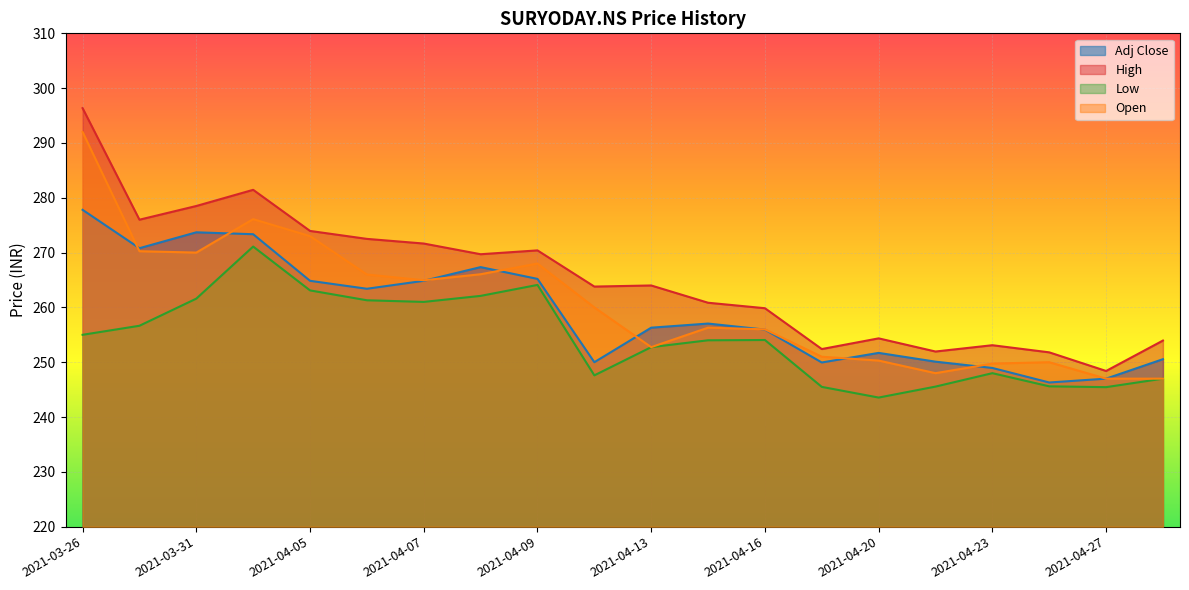

What is the difference between the Low values at 2021-04-07 and 2021-04-15?

7.0